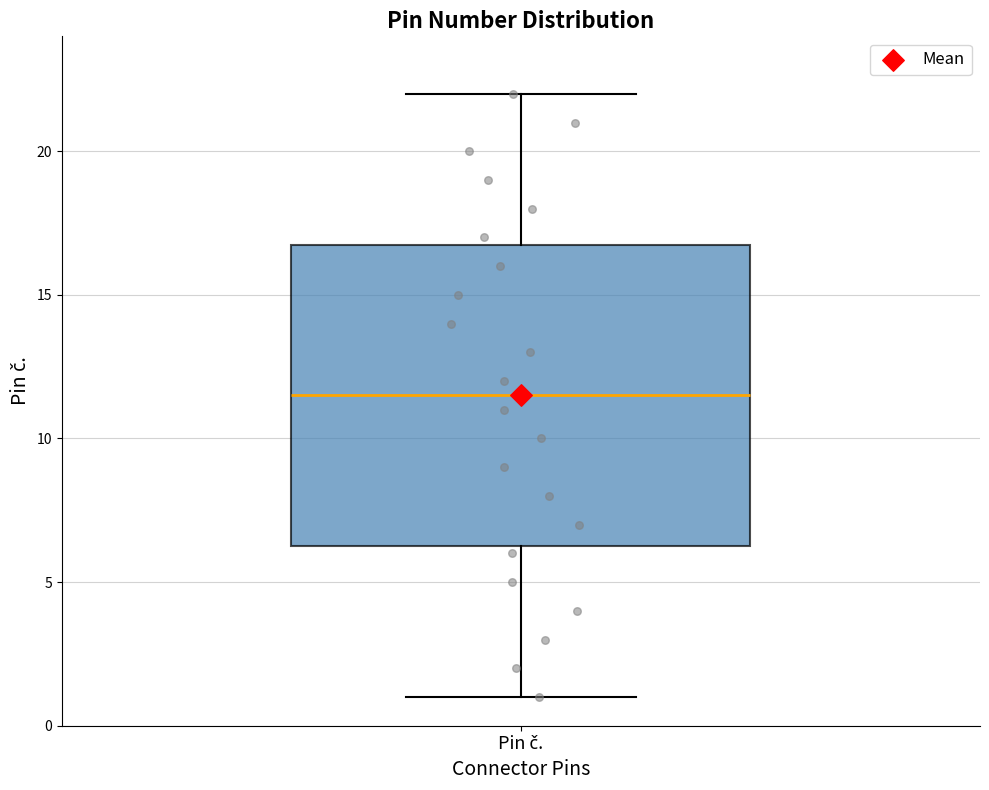

Read this box plot against the y-axis: the position of the median line, the range covered by the box, and the ends of both whiskers. The values are not printed on the chart, so give them approximately, as read against the axis.

median 11.5, box 6.5 to 17.0, whiskers 1.0 to 22.0